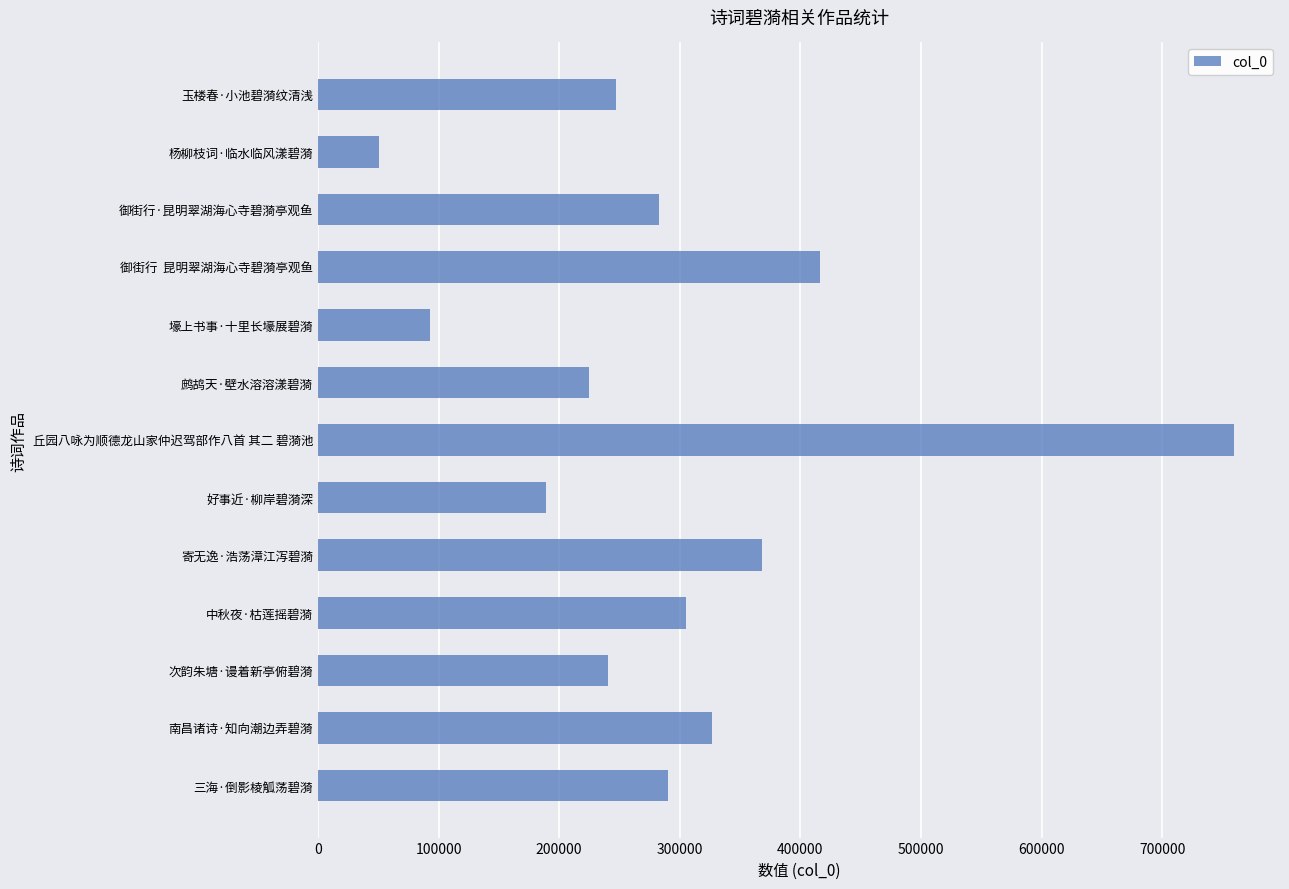

True or false: the data shows 224953 at 鹧鸪天·壁水溶溶漾碧漪.

True